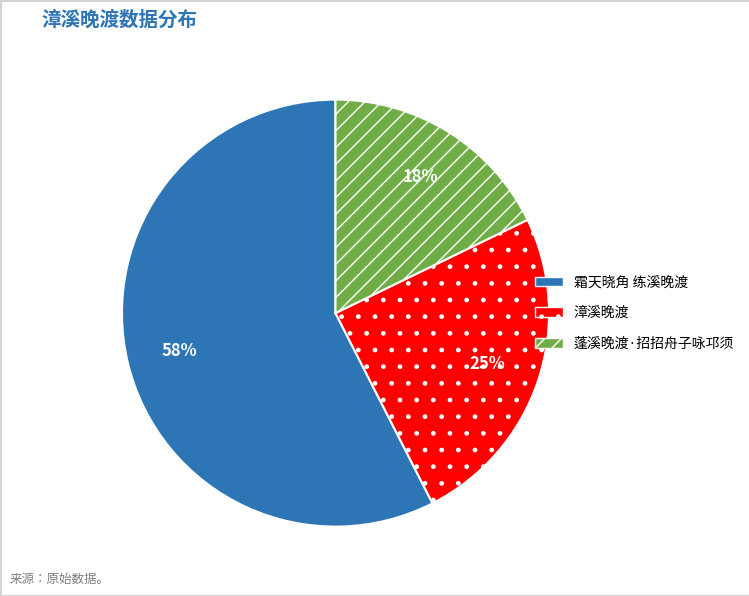

Count the number of slices in the pie.

3